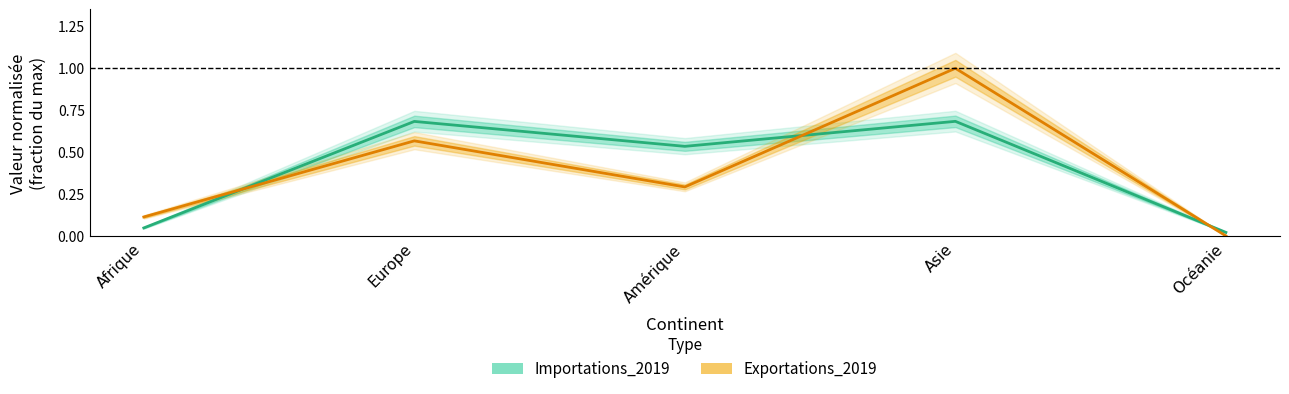

What is the label of the 5th point from the right?

Afrique